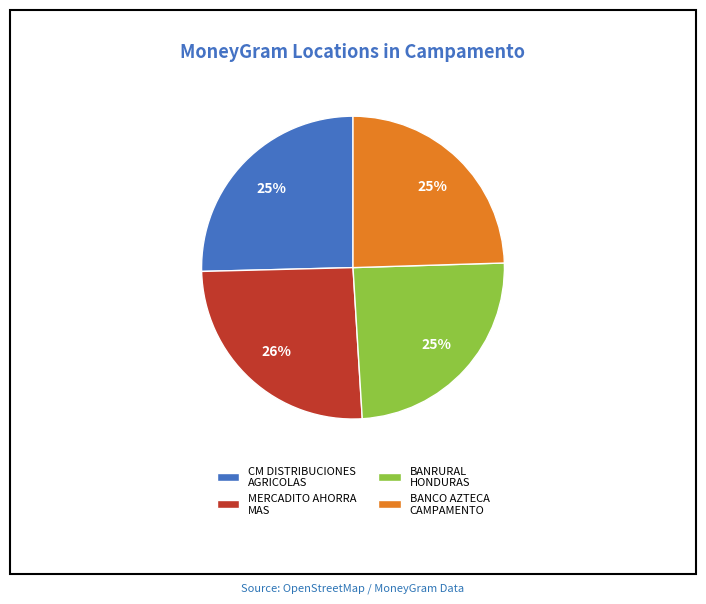

Is it true that MERCADITO AHORRA MAS is 12% of the pie?

False